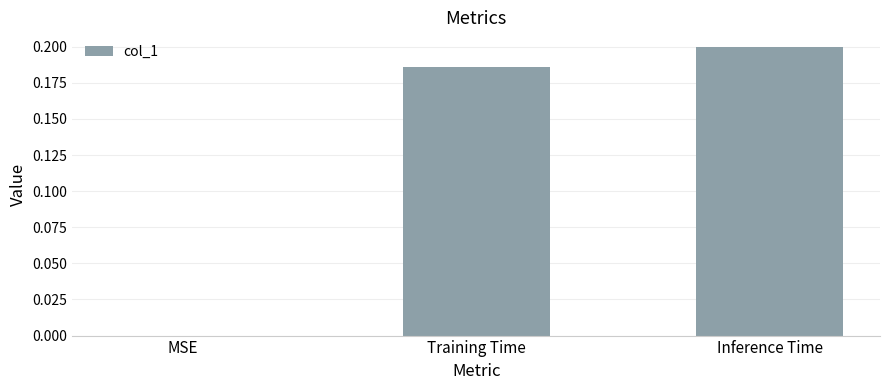

At which label is the value closest to 0?

MSE